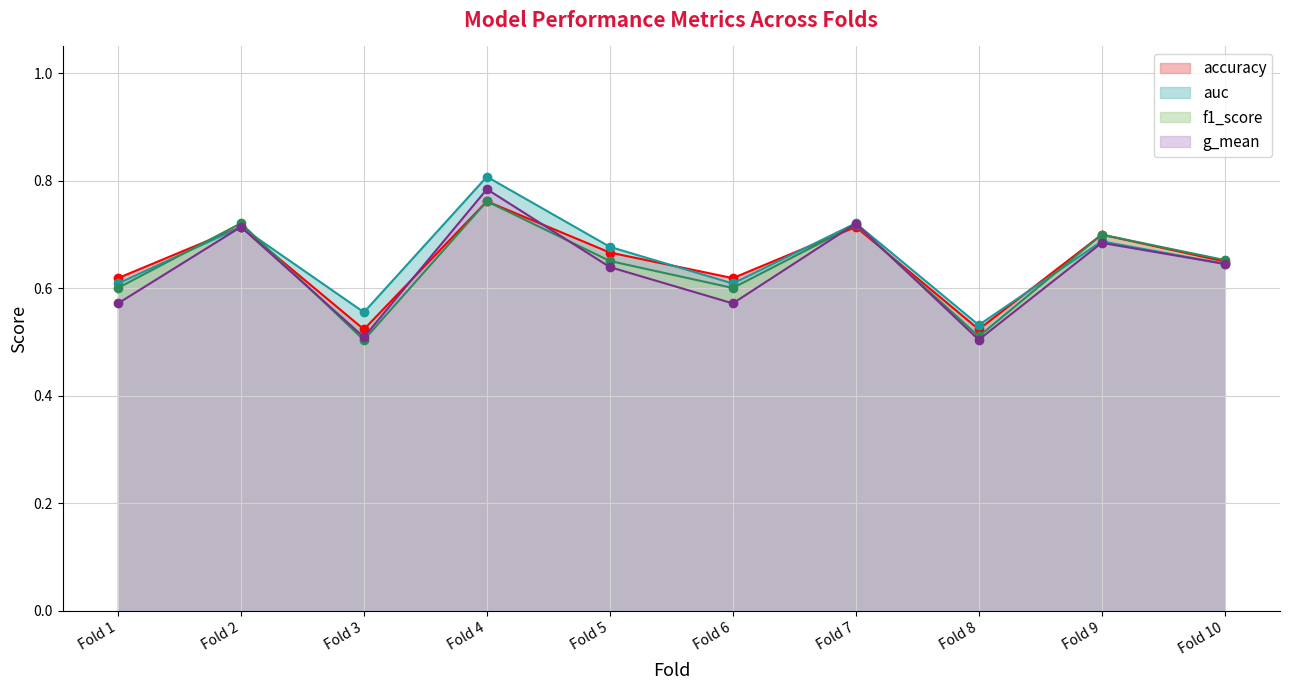

Is it true that f1_score equals 0.9 at Fold 1?

False